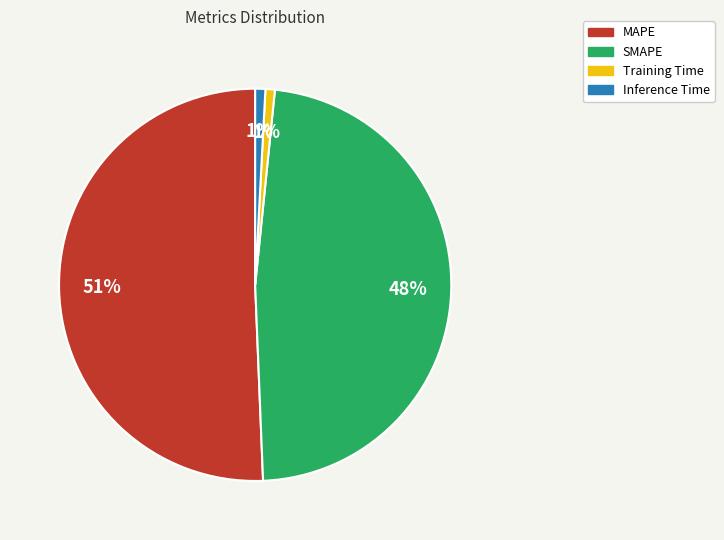

Is the sum of SMAPE and MAPE greater than half?

Yes